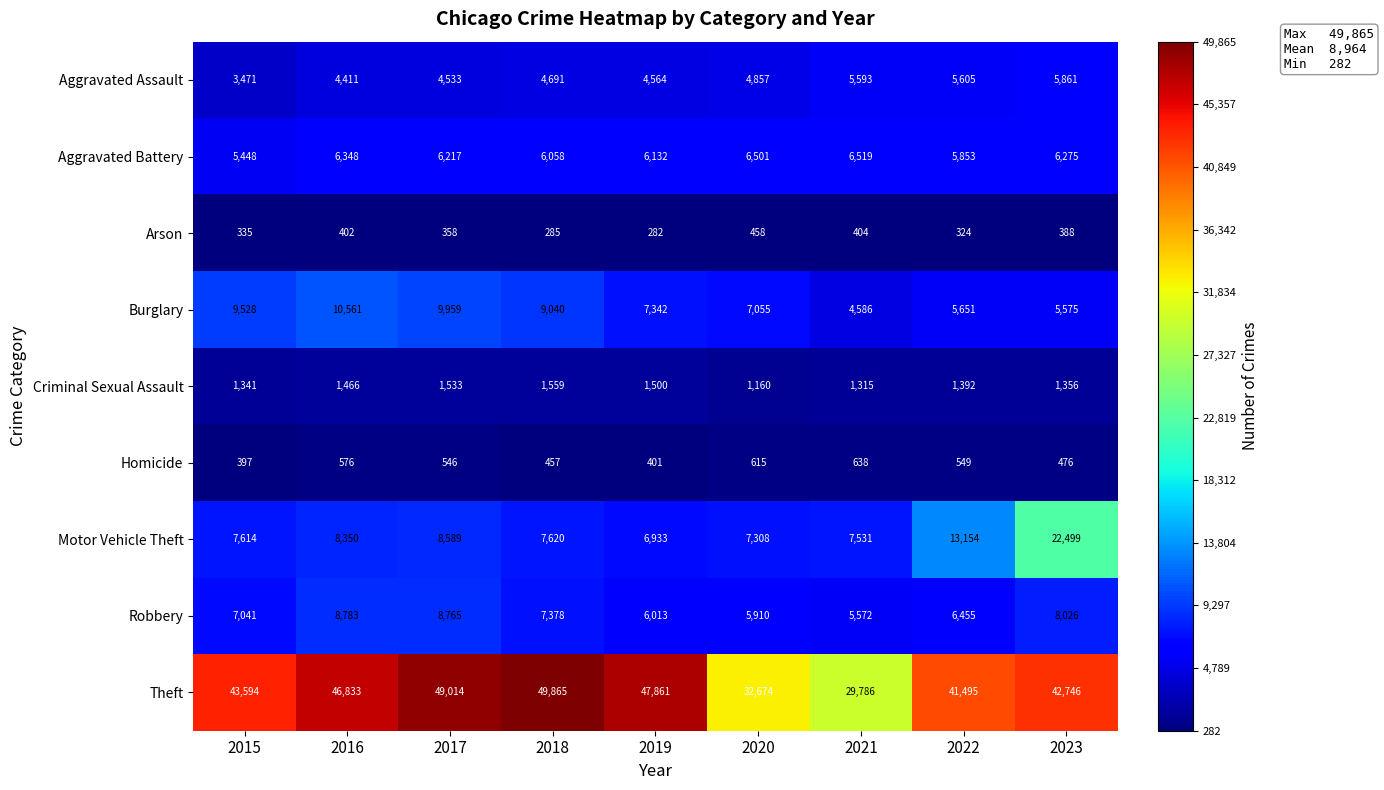

Which series has the largest total across all categories?

Theft